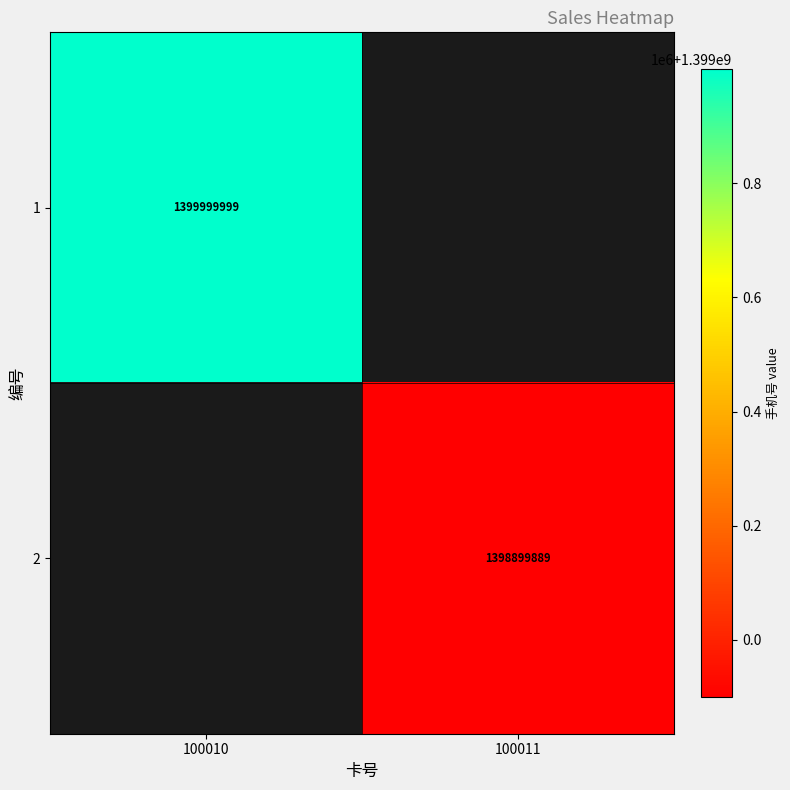

The 2 series shows 2154488609 at 100011. True or false?

False